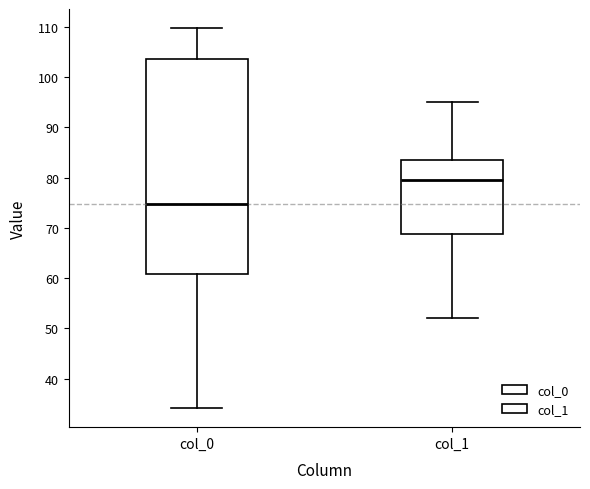

Which box's median line is the highest?

col_1